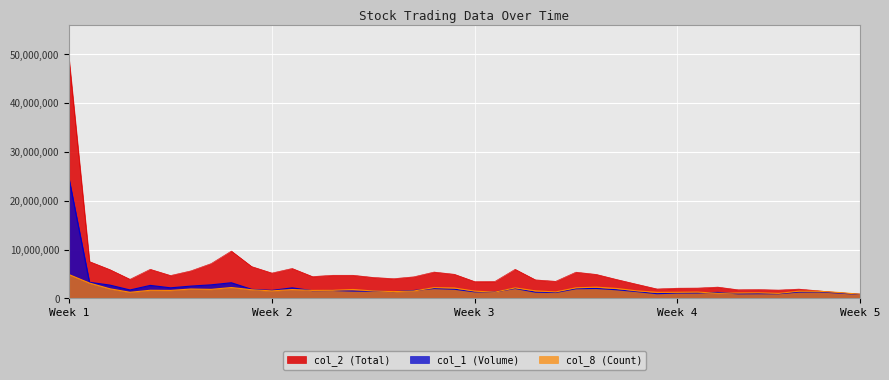

True or false: col_8 (Count) and col_1 (Volume) intersect in this chart.

True